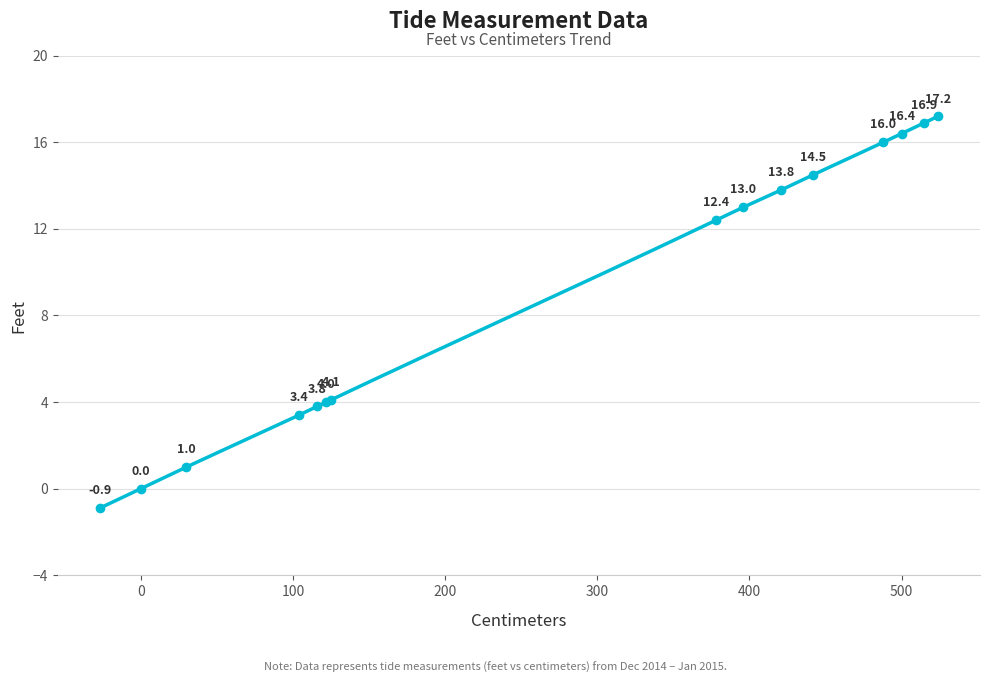

What is the greatest value displayed?

17.2